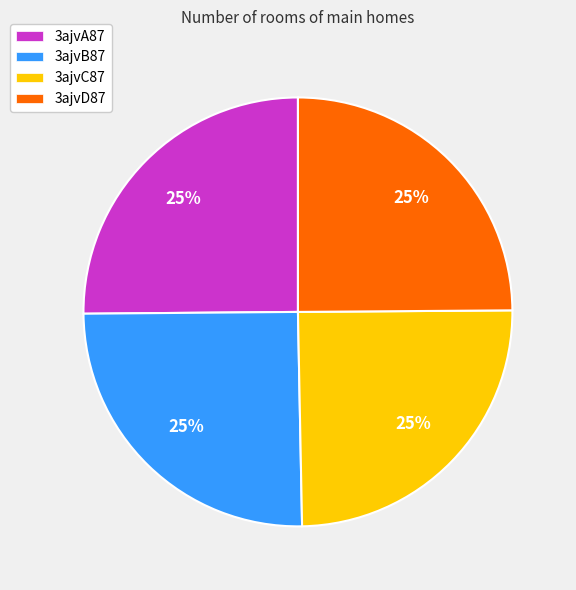

Count the number of slices in the pie.

4